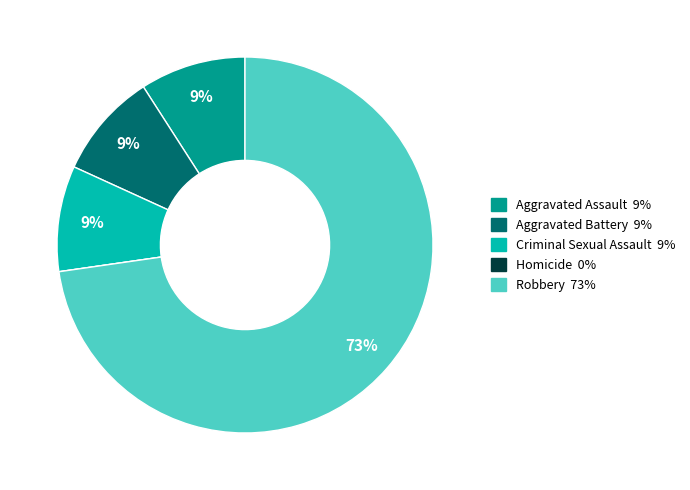

Which slice is the largest?

Robbery